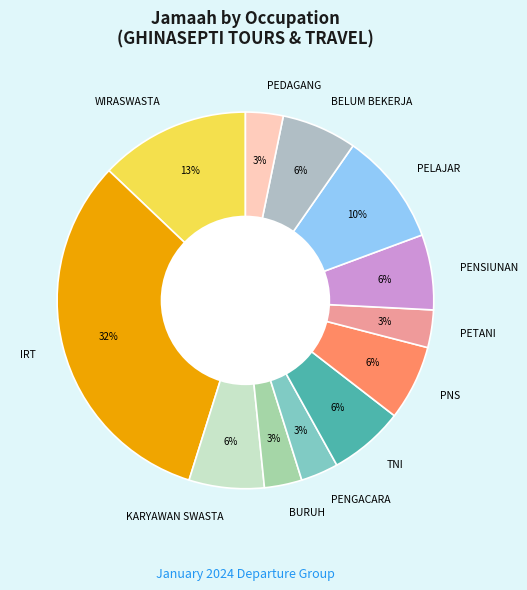

The PETANI slice represents 19% of the pie. True or false?

False